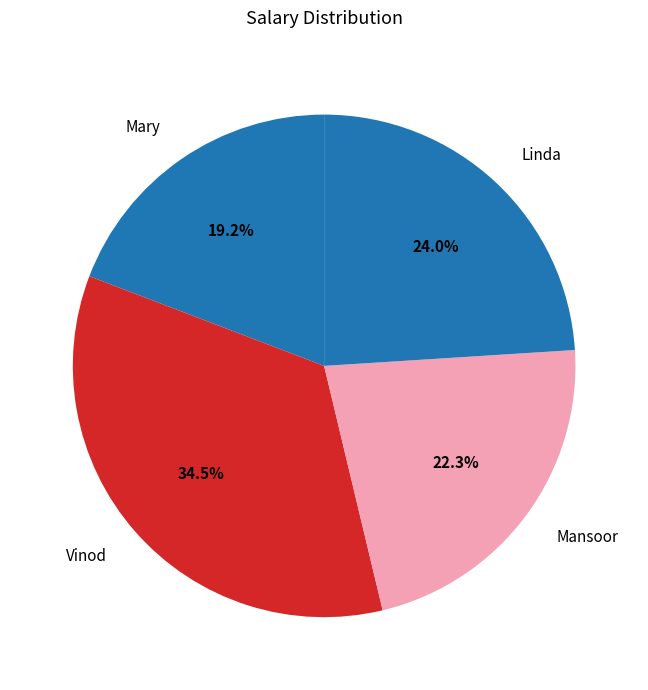

What is the total percentage of Linda and Mansoor?

46.3%